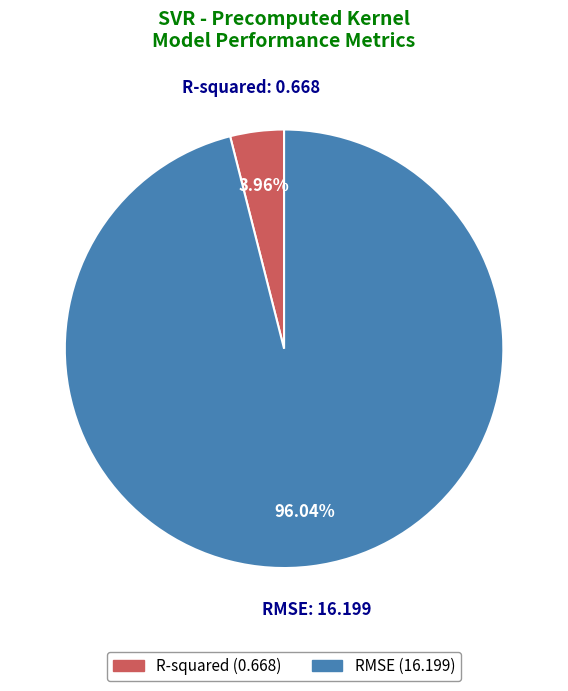

Is it true that RMSE is 96% of the pie?

True